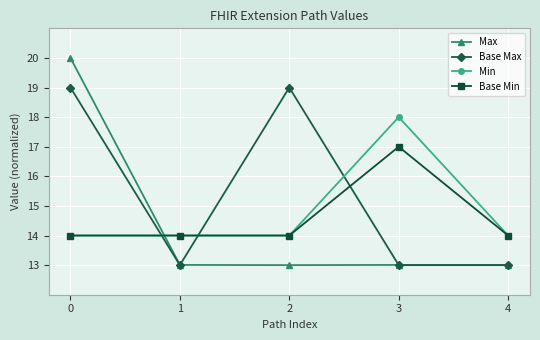

Between which two adjacent categories do Max and Base Min first intersect?

0 and 1